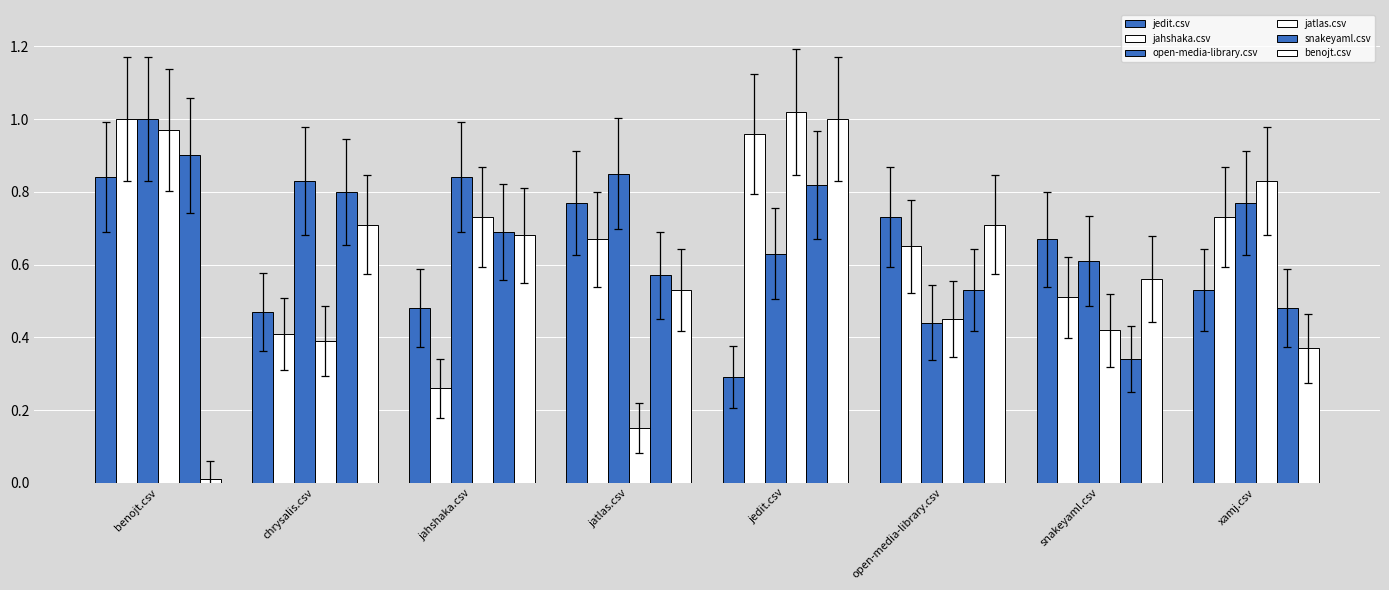

Count the number of data series in this chart.

6